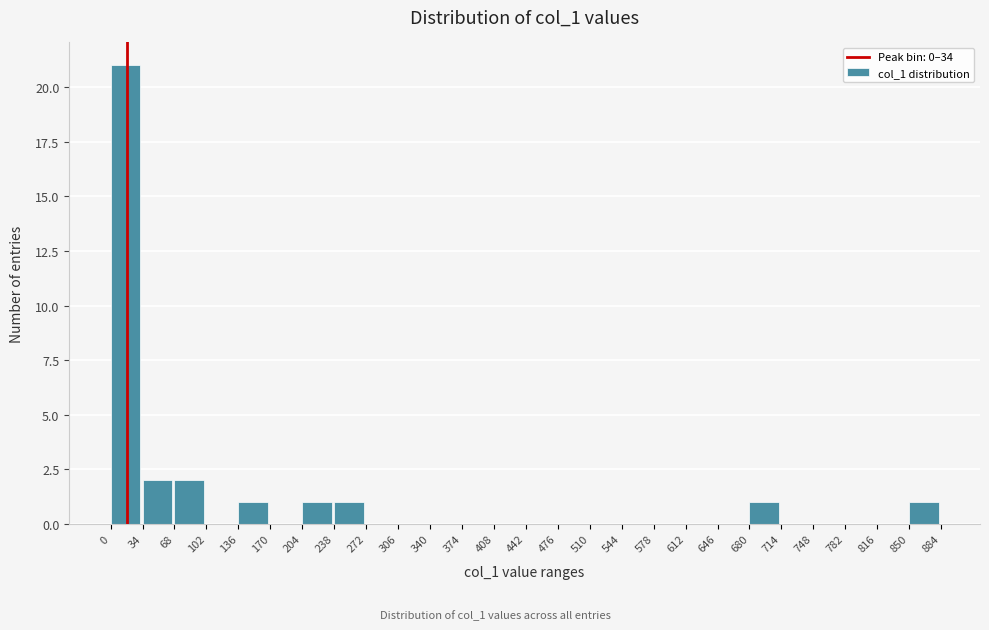

Reading left to right, list every bar in this chart as the range it spans on the x-axis followed by its height. The values are not printed on the chart, so give them approximately, as read against the axis.

0 to 34: 21
34 to 68: 2
68 to 102: 2
102 to 136: 0
136 to 170: 1
170 to 204: 0
204 to 238: 1
238 to 272: 1
272 to 306: 0
306 to 340: 0
340 to 374: 0
374 to 408: 0
408 to 442: 0
442 to 476: 0
476 to 510: 0
510 to 544: 0
544 to 578: 0
578 to 612: 0
612 to 646: 0
646 to 680: 0
680 to 714: 1
714 to 748: 0
748 to 782: 0
782 to 816: 0
816 to 850: 0
850 to 884: 1